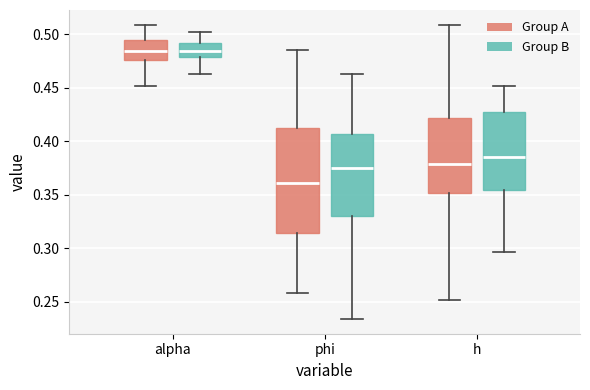

Which box has the lowest median line?

phi (Group A)